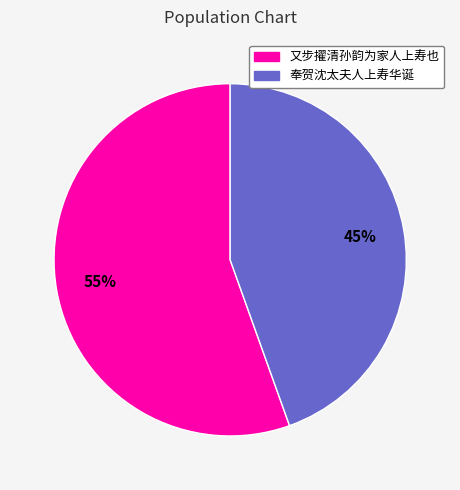

Which category has the biggest portion of the pie?

又步擢清孙韵为家人上寿也